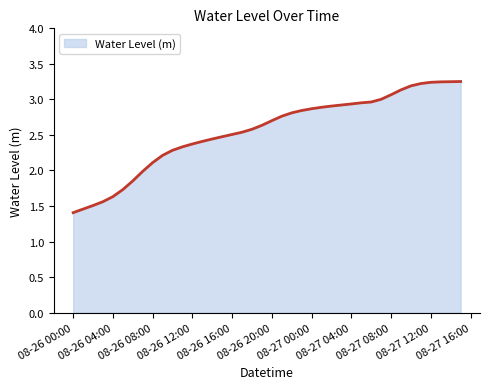

How many lines are shown in the chart?

1